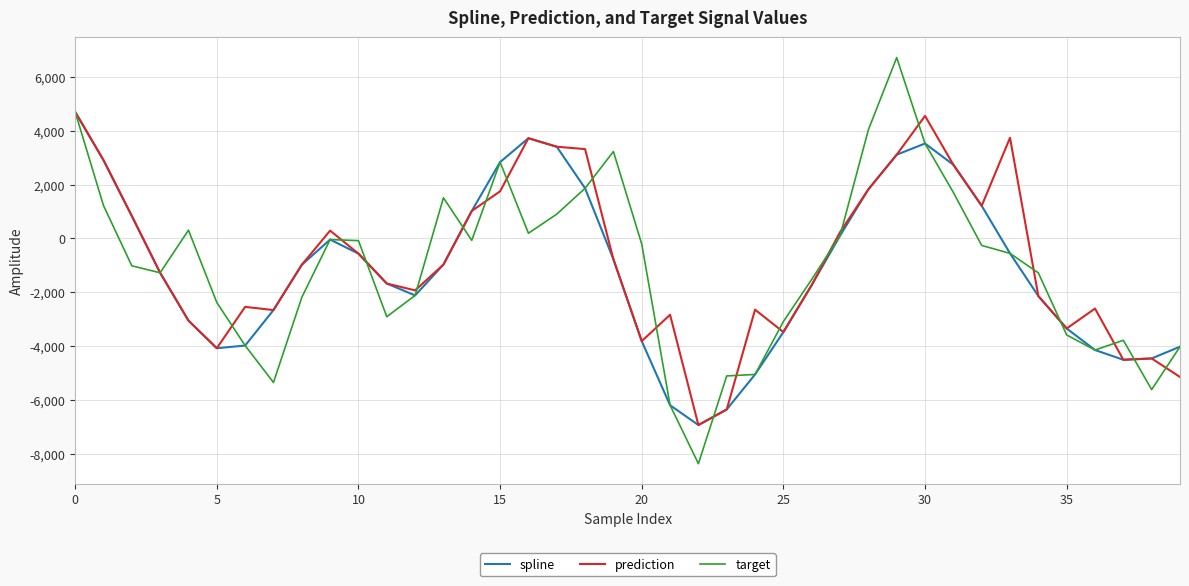

What is the smallest value displayed?

-8377.7